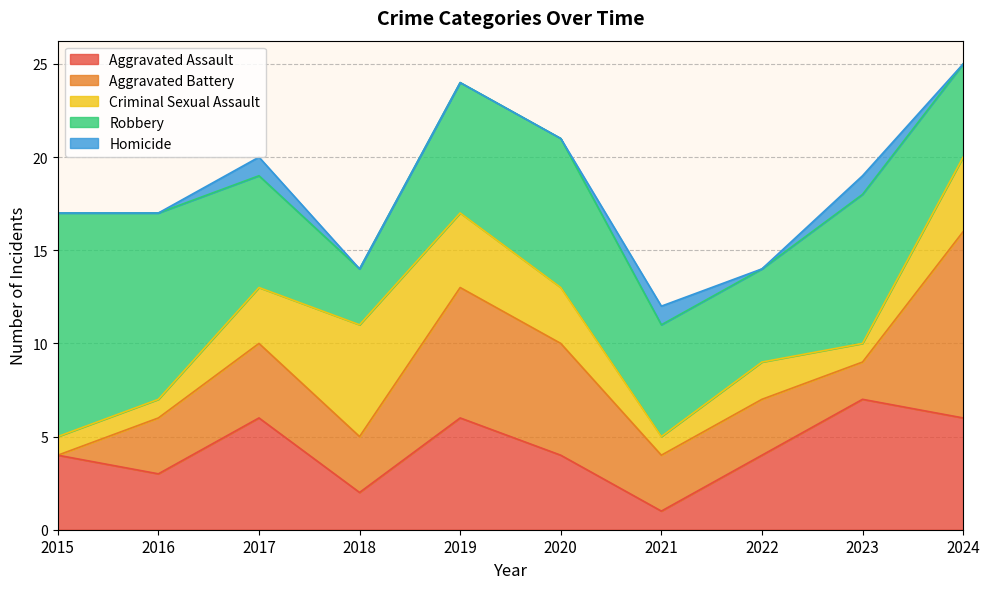

What is the value of the Criminal Sexual Assault point at the 3rd from the left?

3